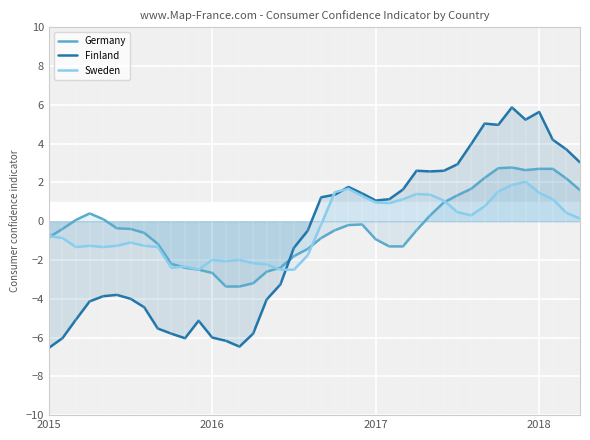

Which category has the lowest value in the Germany series?

13